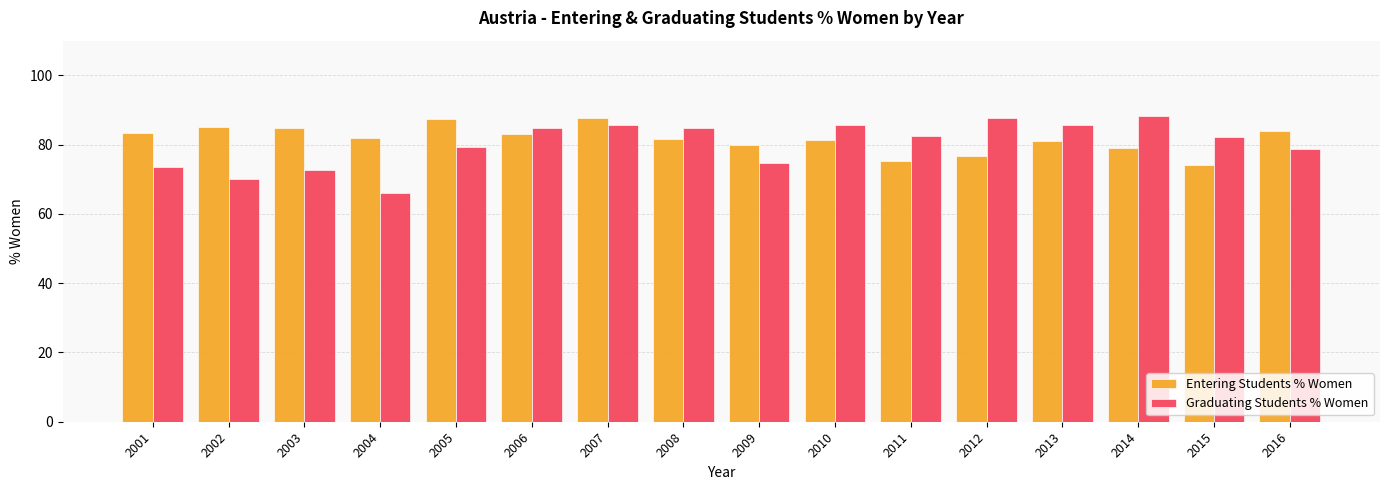

How many bars are there in total?

32